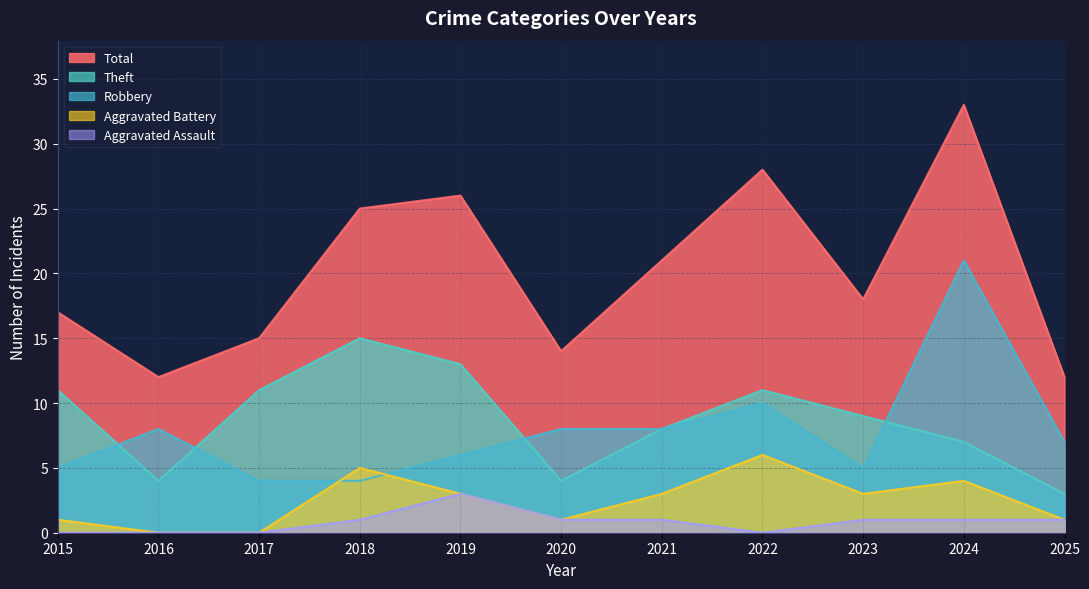

Rank the series by their maximum value, from highest to lowest.

Total, Robbery, Theft, Aggravated Battery, Aggravated Assault